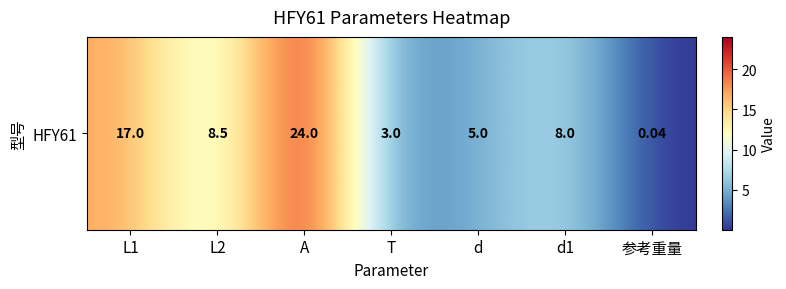

How many data points does each series have?

7